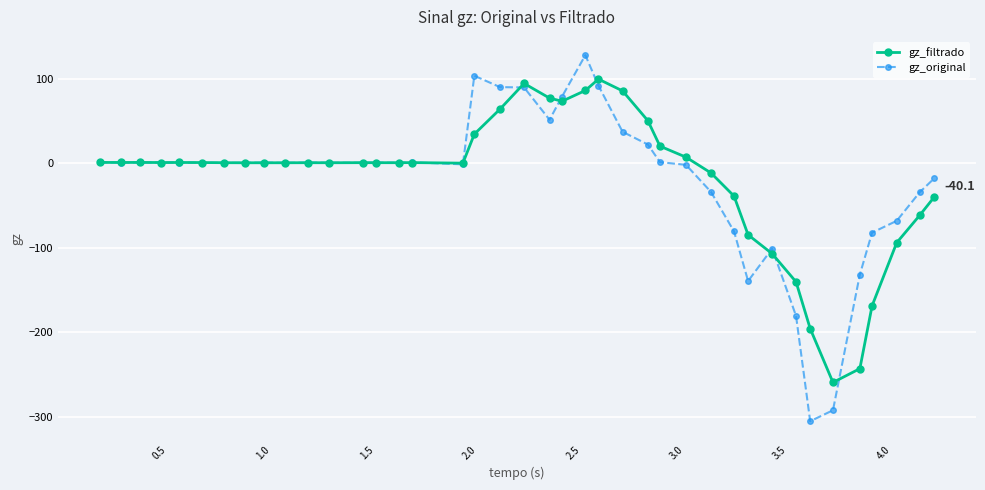

True or false: gz_filtrado has more than 0 points higher than both neighbors.

True